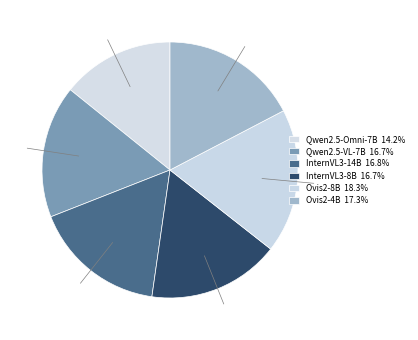

How many segments does this pie chart have?

6